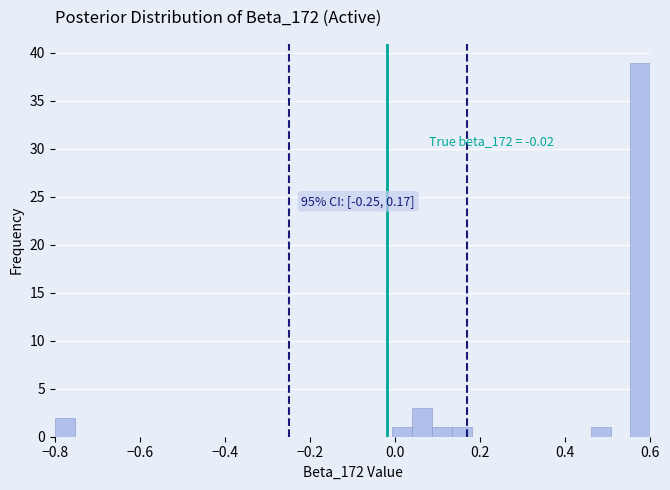

Around what value on the x-axis is the tallest bar? Give the approximate position of its centre, as read against the axis.

0.58